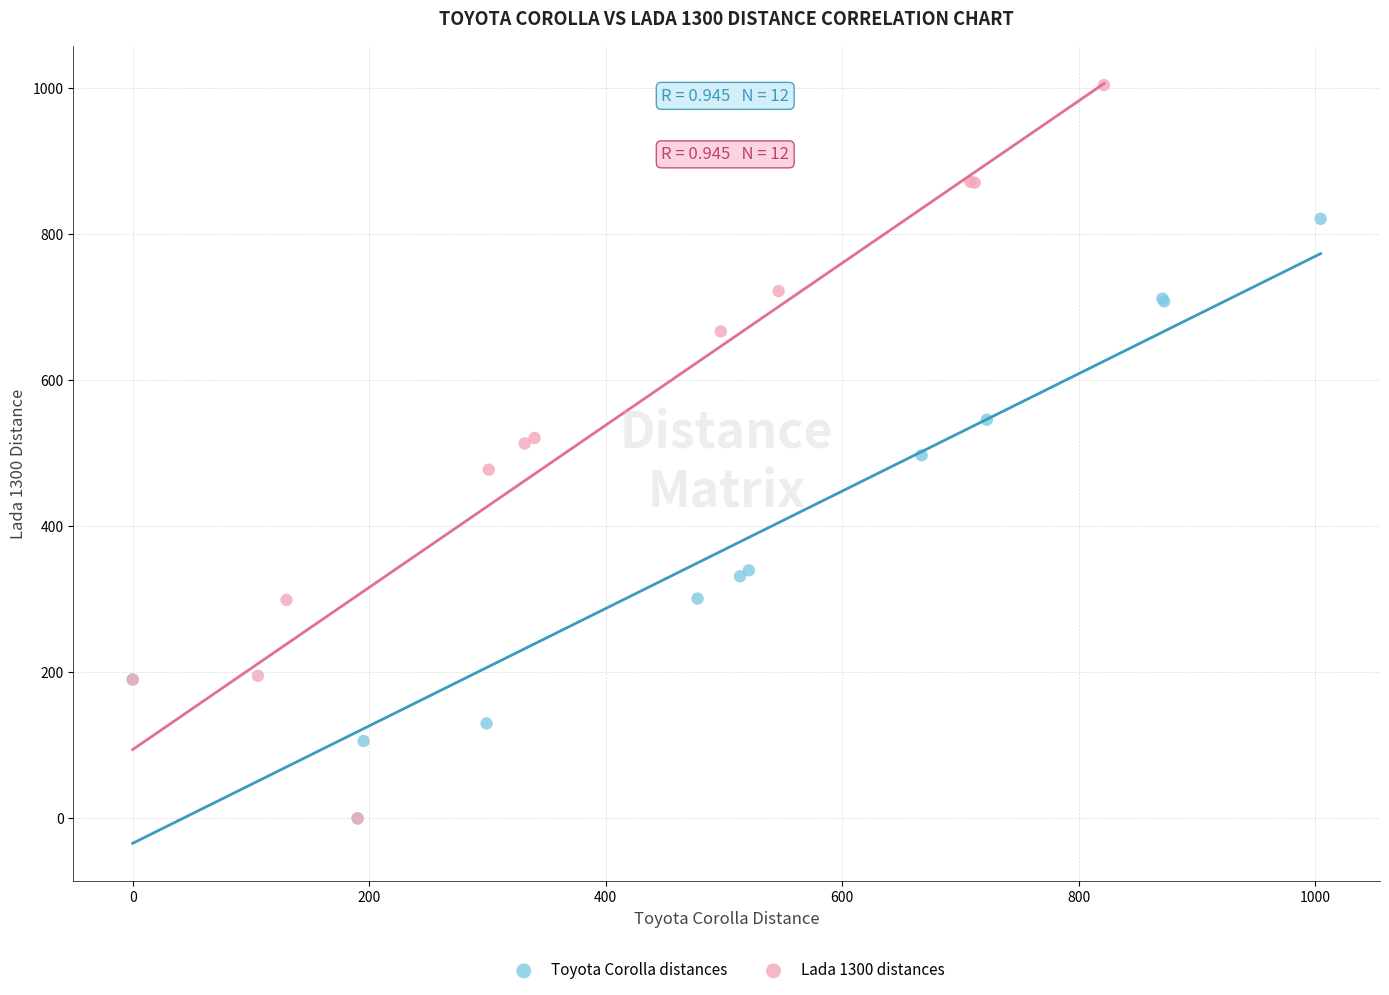

Which series has the largest Y range (max minus min)?

Lada 1300 distances